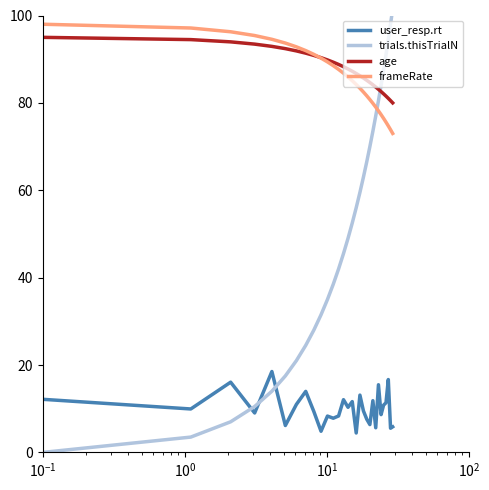

True or false: frameRate and user_resp.rt intersect in this chart.

False